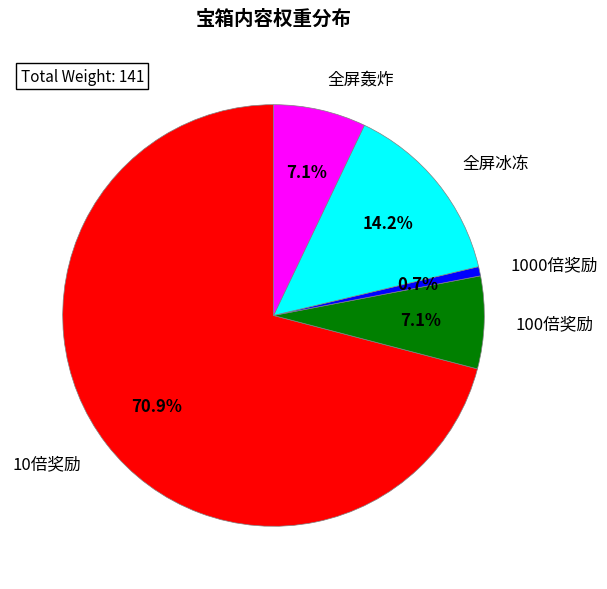

Is there any slice that represents more than half of the pie?

Yes